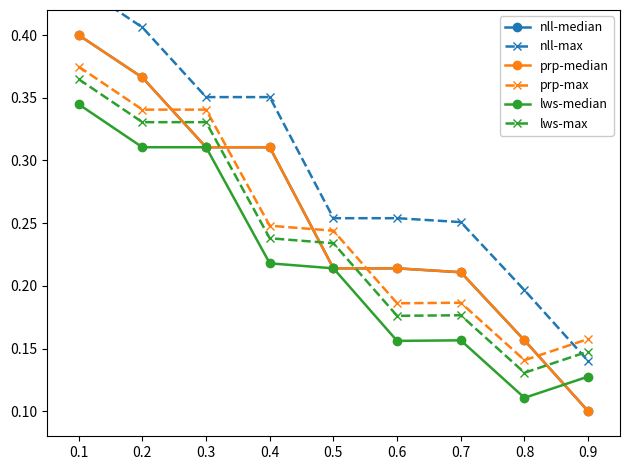

What is the value of the prp-median point at the 1st from the left?

0.4